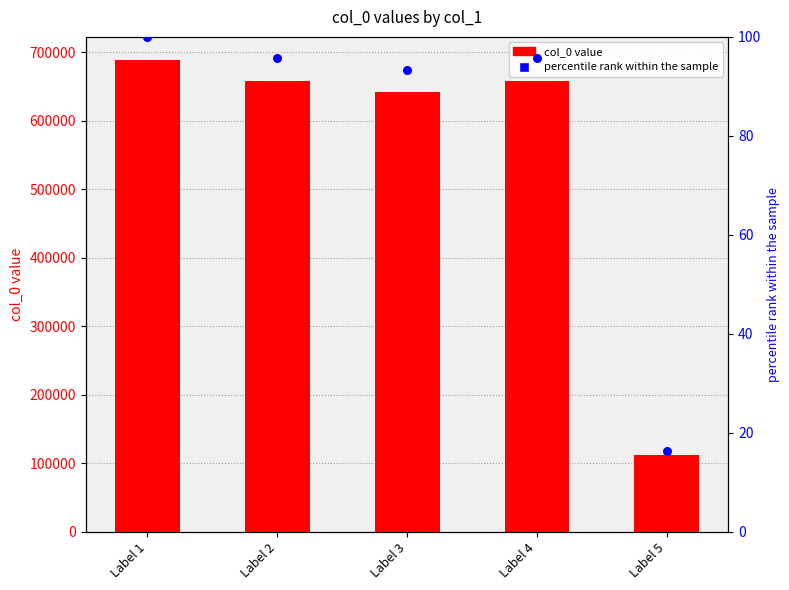

What is the total value across all series at Label 3?

642487.4